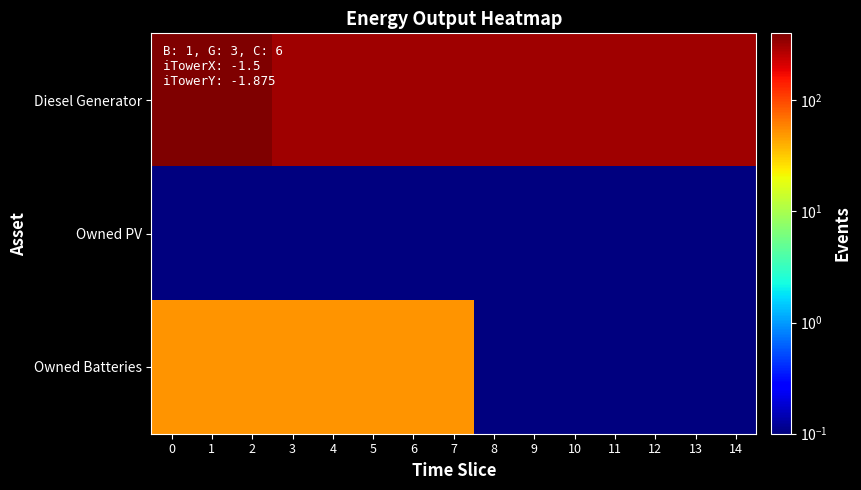

At which category is the sum across all series the highest?

1